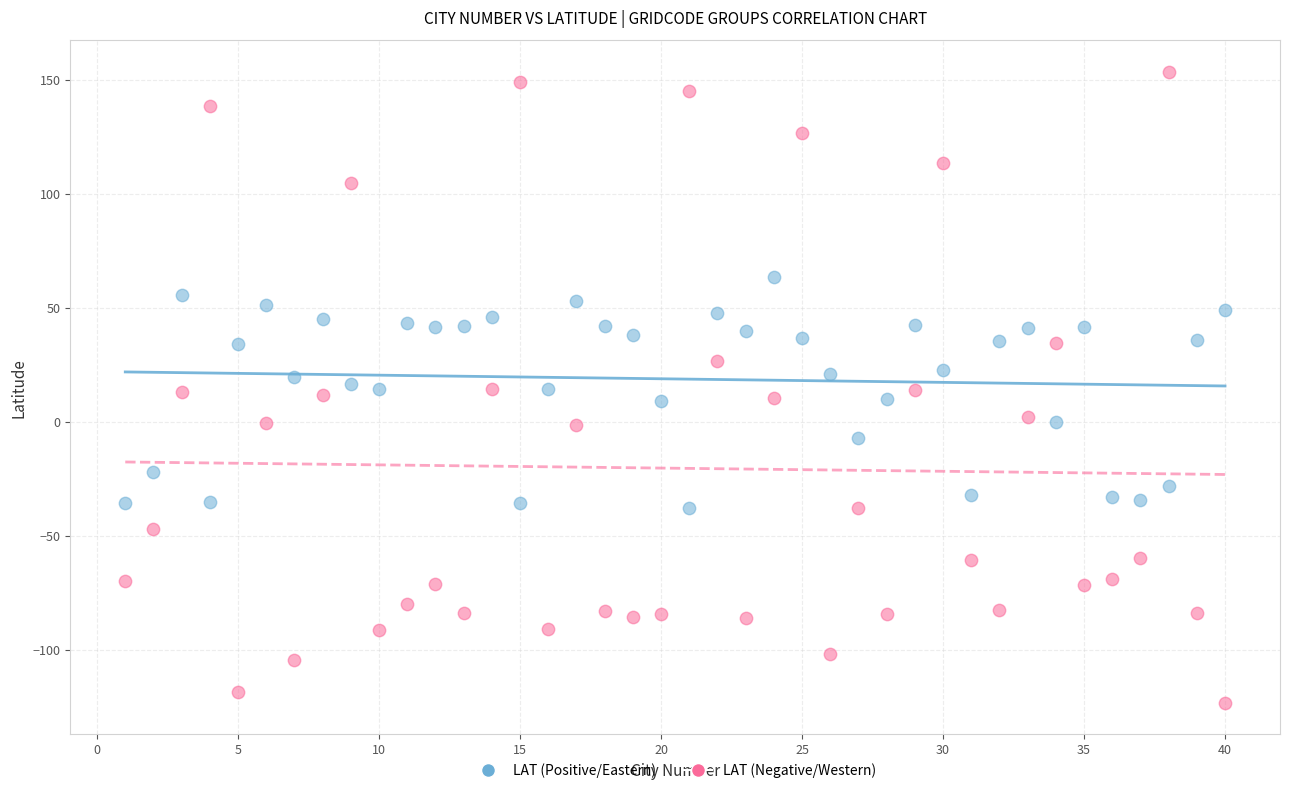

Across all data points, what is the range of X values (max minus min)?

39.0